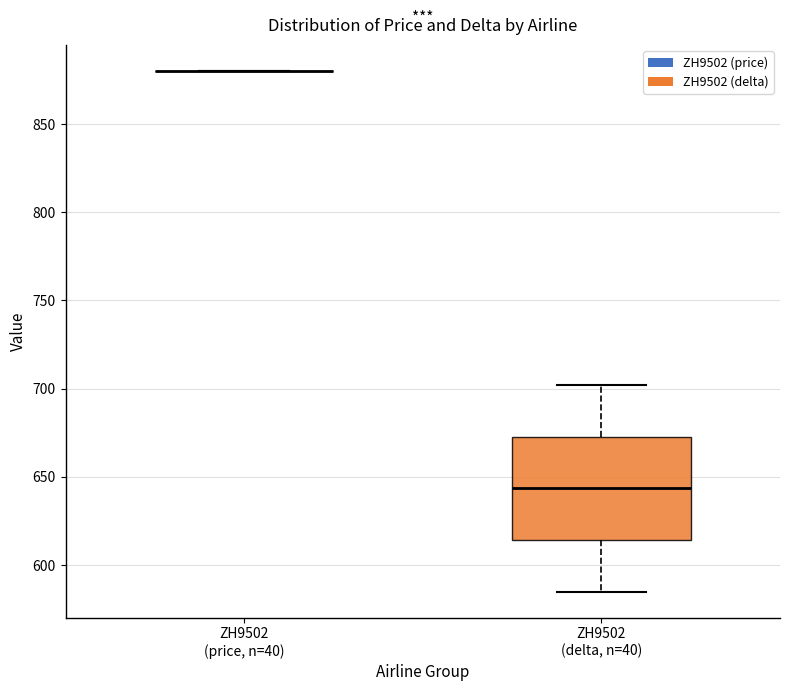

Reading left to right, read every box against the y-axis: the position of its median line, the range the box covers, and the ends of its whiskers. The values are not printed on the chart, so give them approximately, as read against the axis.

ZH9502 (price, n=40): box collapsed to a line at 880, whiskers 880 to 880
ZH9502 (delta, n=40): median 645, box 615 to 675, whiskers 585 to 700